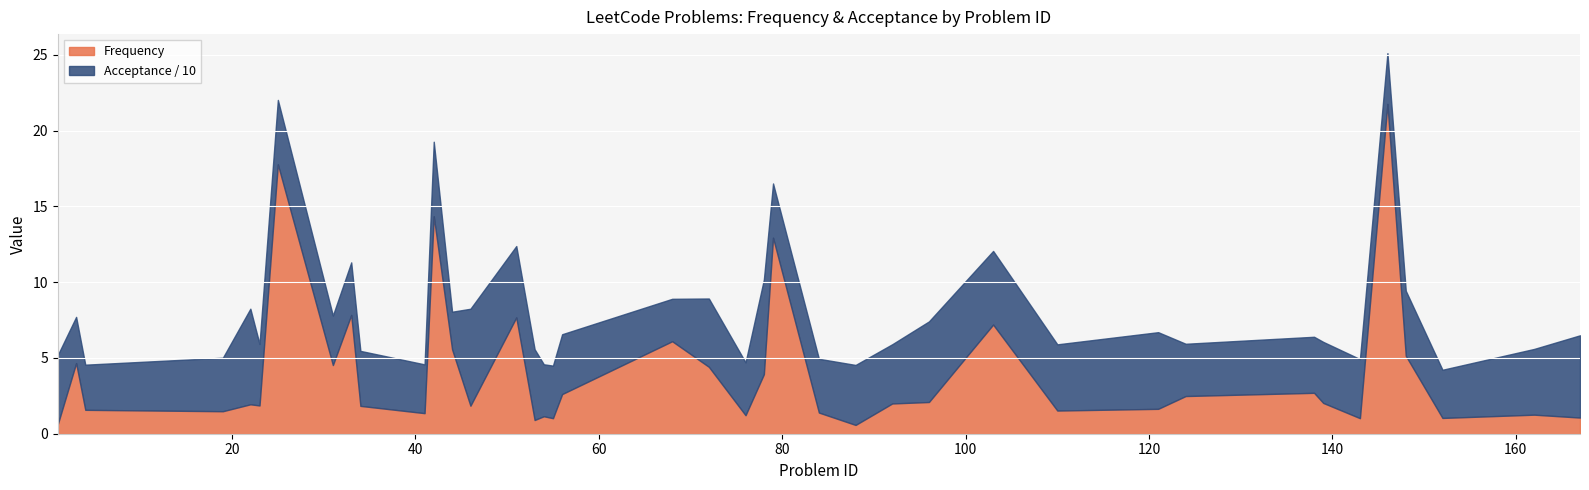

What is the highest value of the Frequency series?

21.8